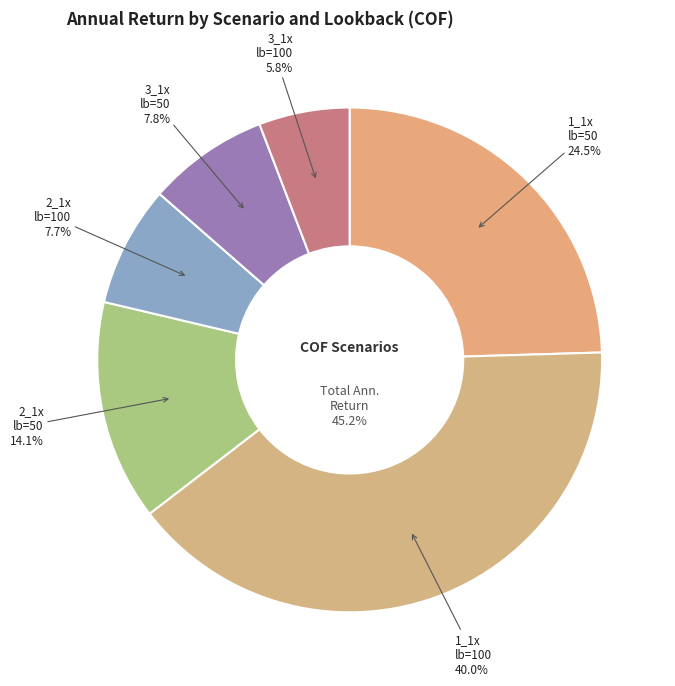

Which has a higher value, in_sample_1_1x (lookback=50) or in_sample_2_1x (lookback=50)?

in_sample_1_1x (lookback=50)